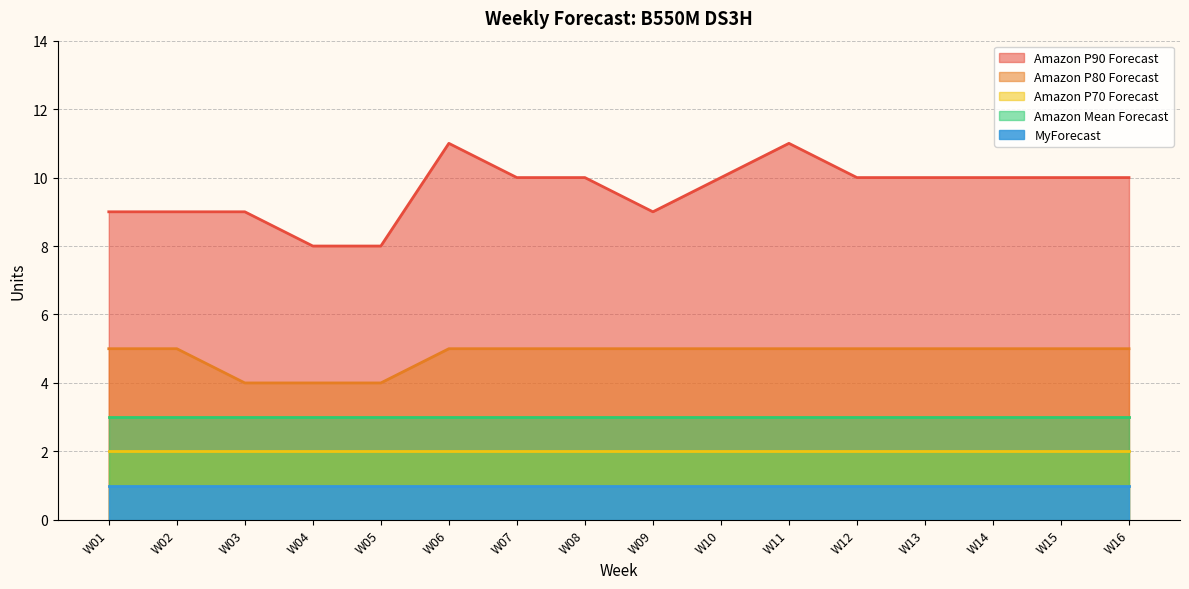

What is the value of the Amazon P80 Forecast point at the 11th from the left?

5